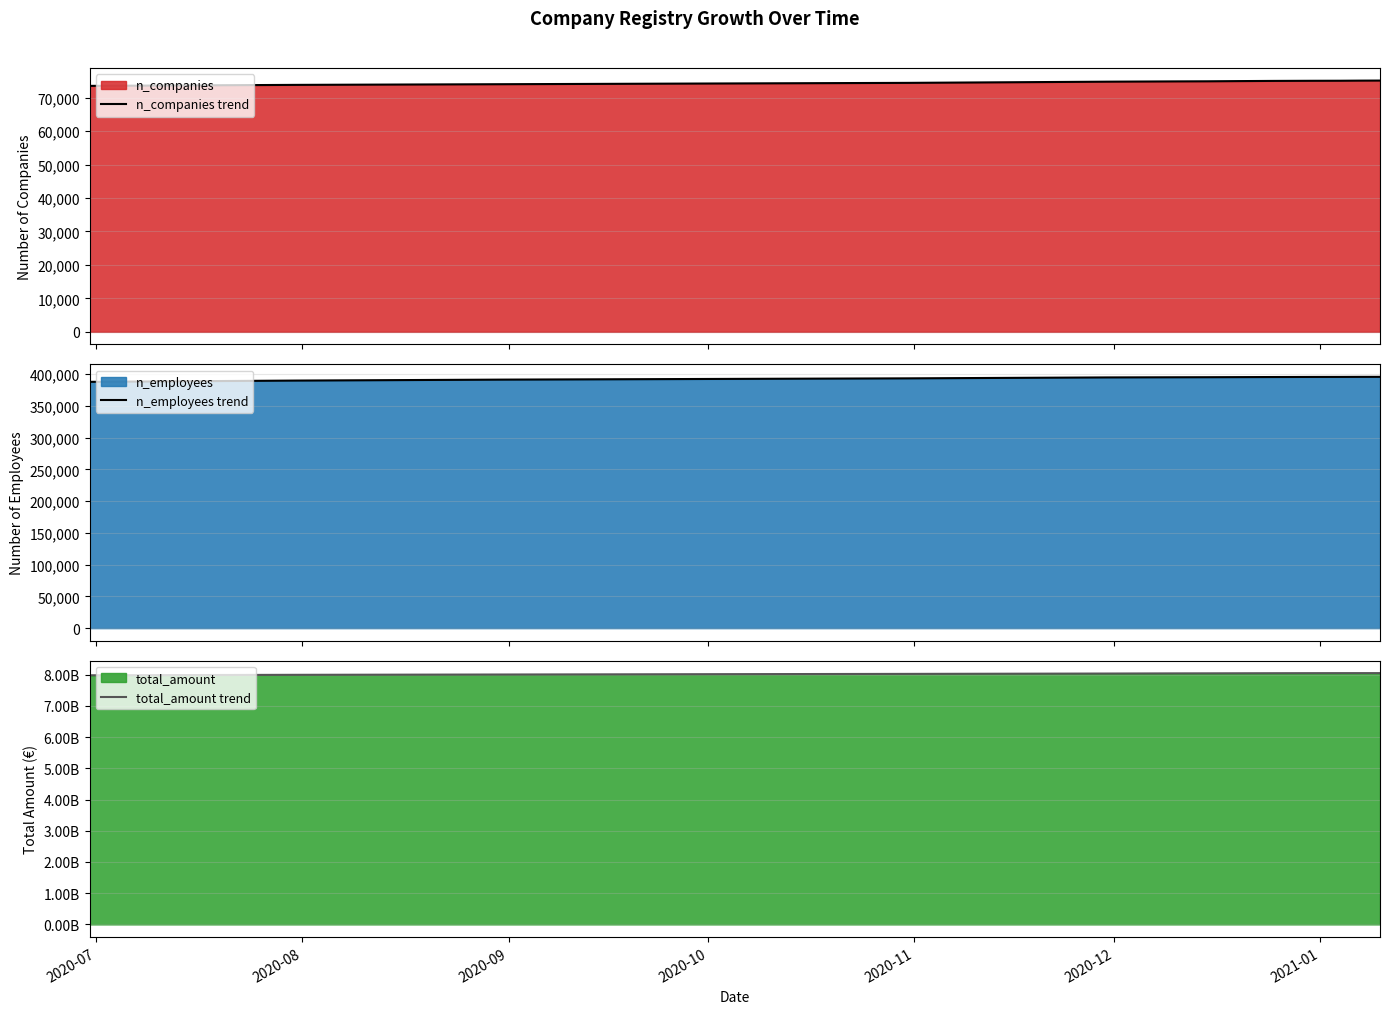

How many lines are shown in the chart?

3